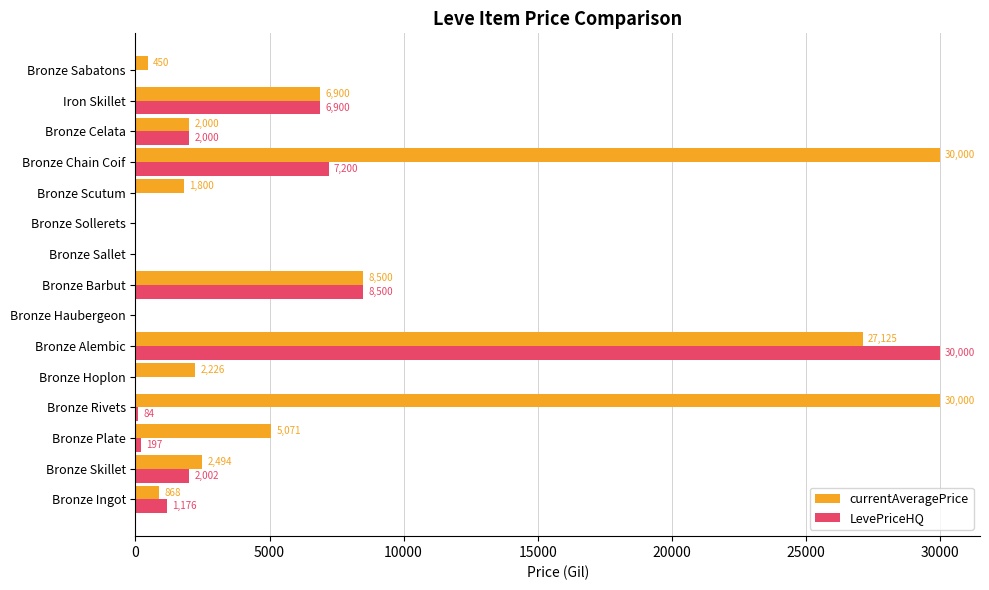

The value of LevePriceHQ at Bronze Plate is 196.7. True or false?

True